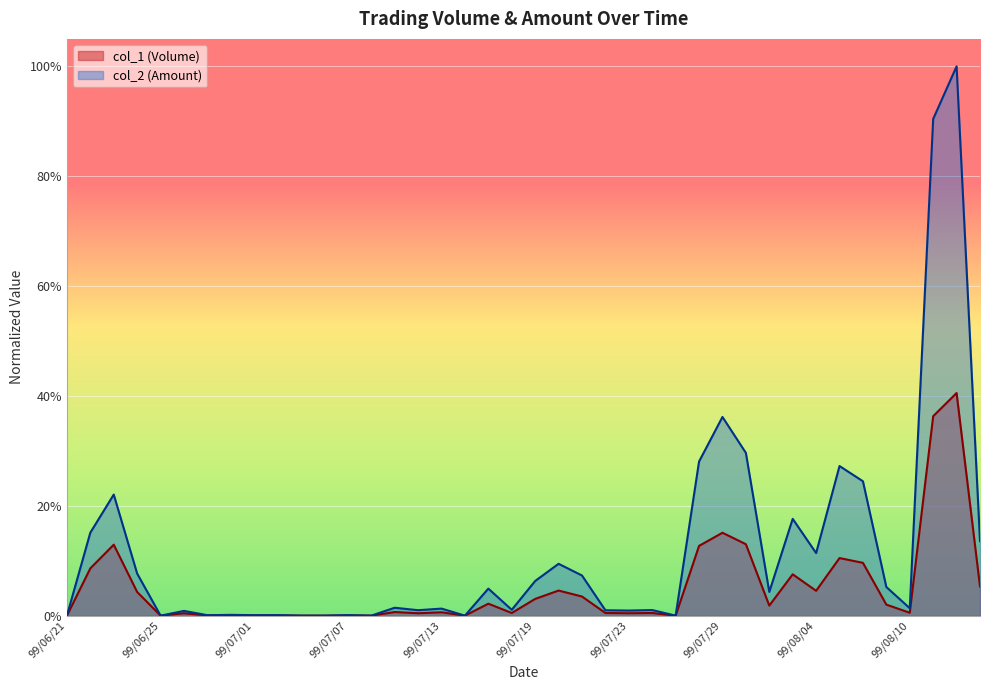

List the labels in order of col_2 (Amount) value, smallest first.

99/06/21, 99/06/25, 99/07/05, 99/07/06, 99/07/08, 99/07/14, 99/07/27, 99/06/29, 99/07/01, 99/07/02, 99/07/07, 99/06/30, 99/06/28, 99/07/23, 99/07/22, 99/07/12, 99/07/26, 99/07/16, 99/07/13, 99/08/10, 99/07/09, 99/08/02, 99/07/15, 99/08/09, 99/07/19, 99/07/21, 99/06/24, 99/07/20, 99/08/04, 99/08/13, 99/06/22, 99/08/03, 99/06/23, 99/08/06, 99/08/05, 99/07/28, 99/07/30, 99/07/29, 99/08/11, 99/08/12